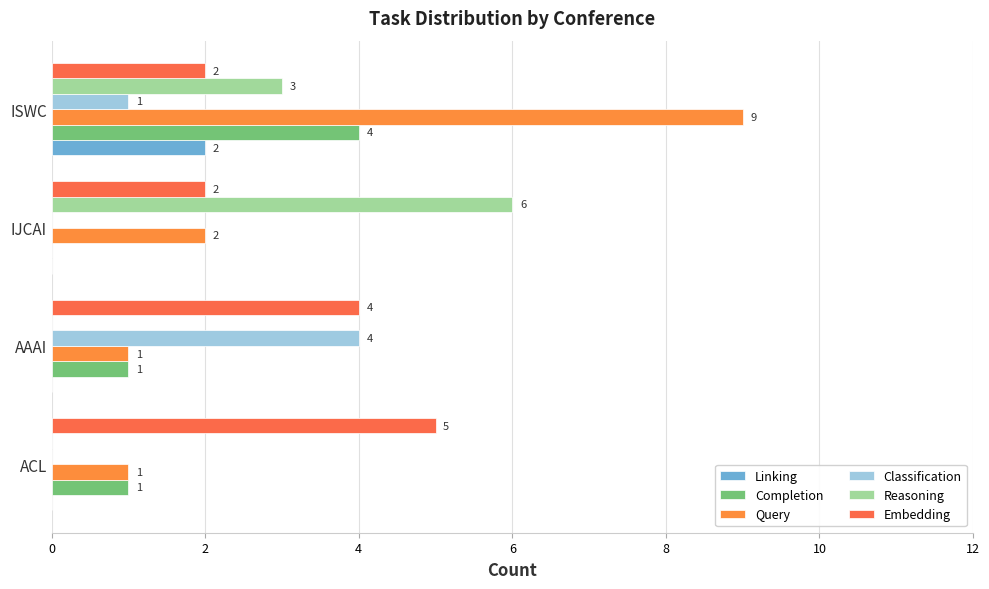

What is the average value of the Reasoning series?

2